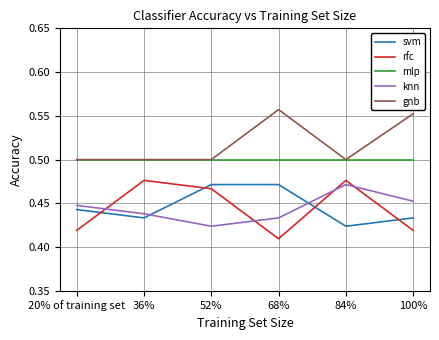

What is the total value across all series at 68%?

2.4